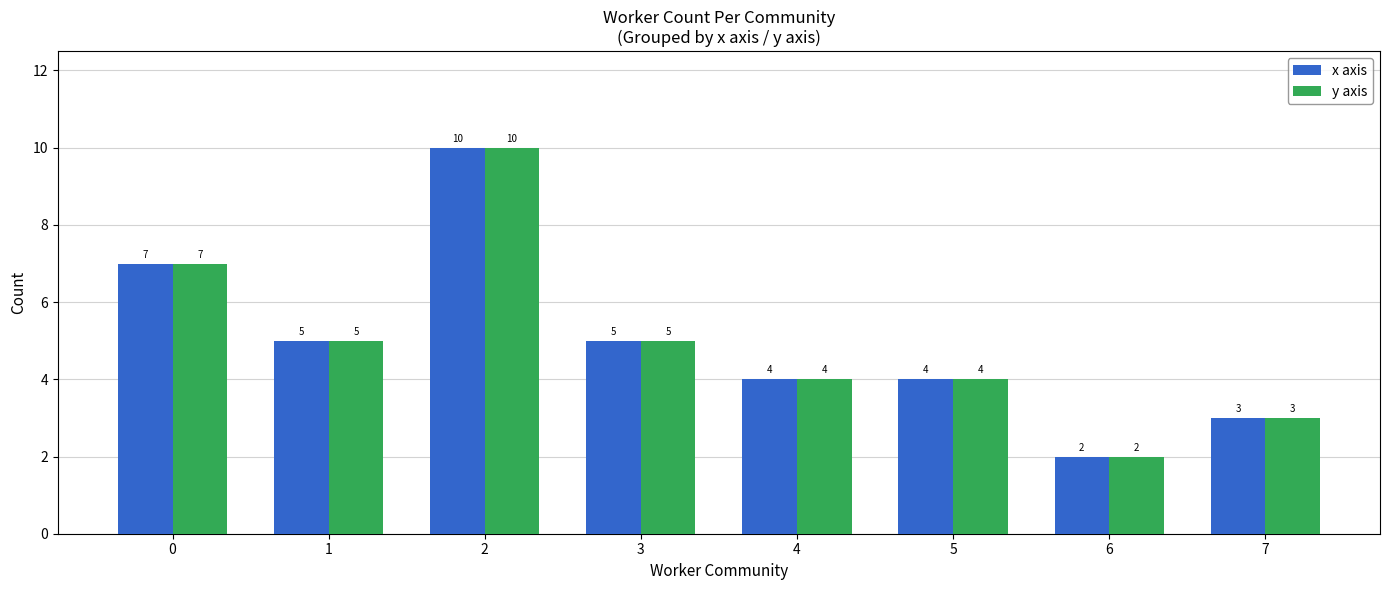

How many bars are there in each group?

2